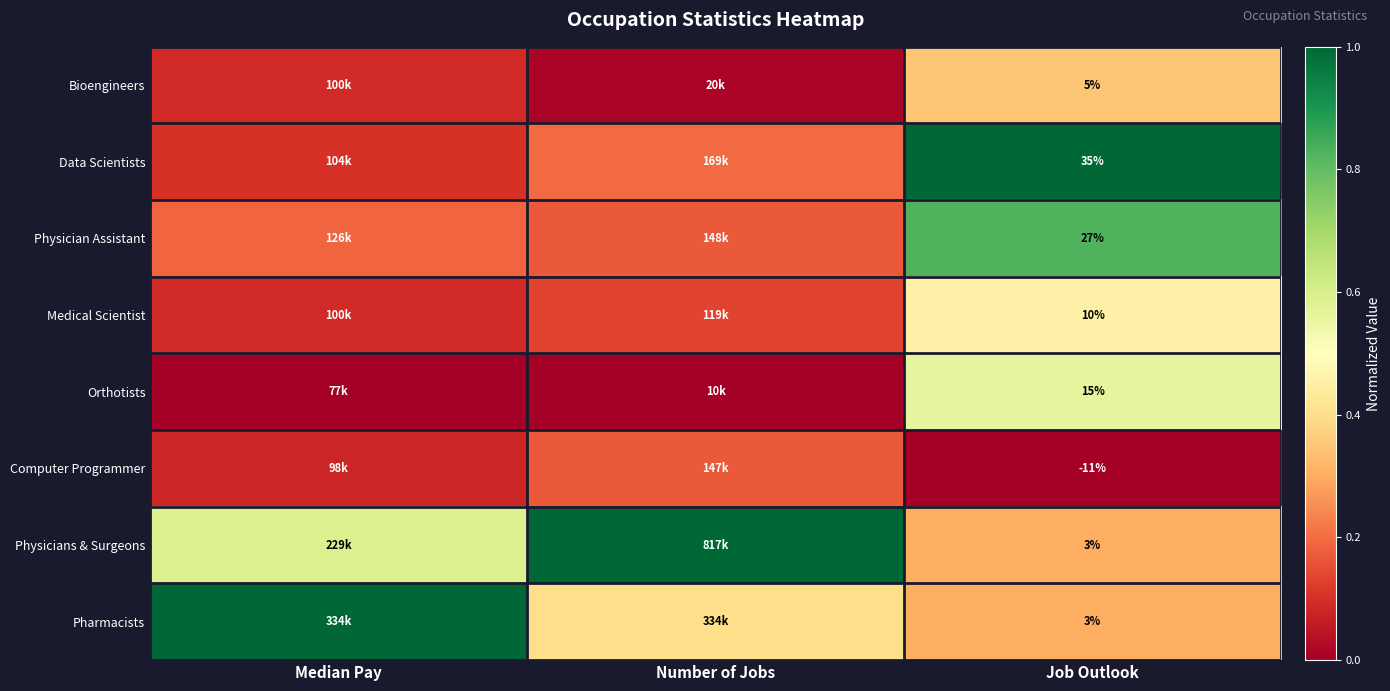

What is the difference between the highest and lowest values at Job Outlook?

46.0